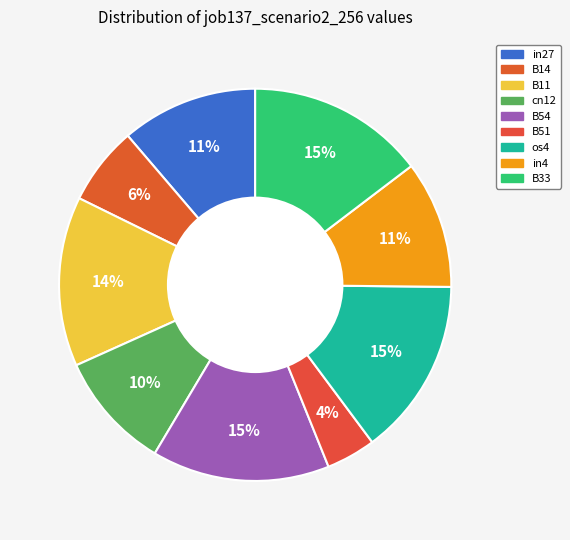

The B54 slice represents 15% of the pie. True or false?

True